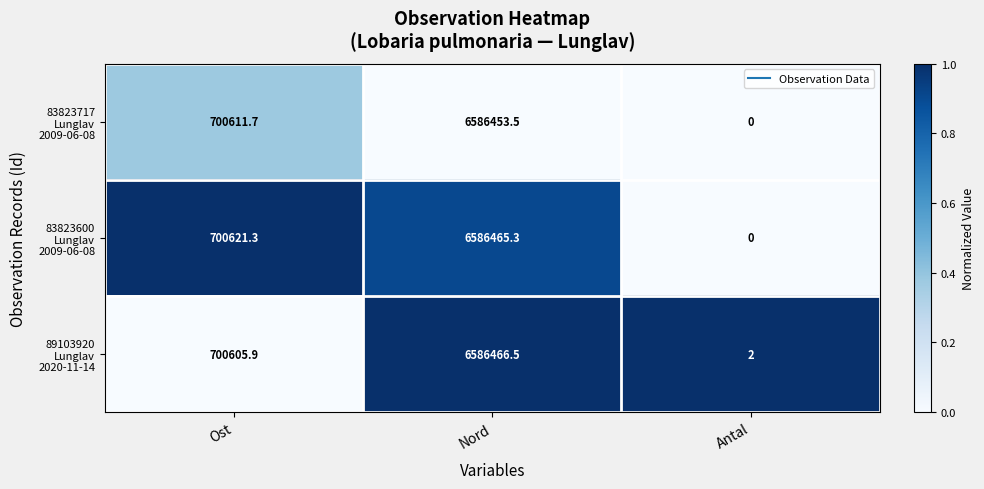

What is the spread (max minus min) of values at Ost?

15.4